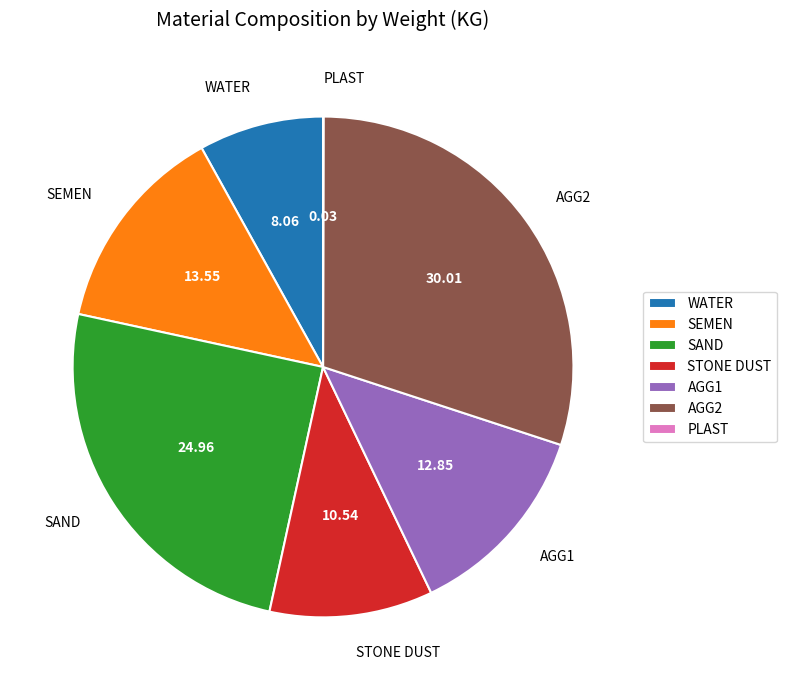

The AGG1 slice represents 13% of the pie. True or false?

True